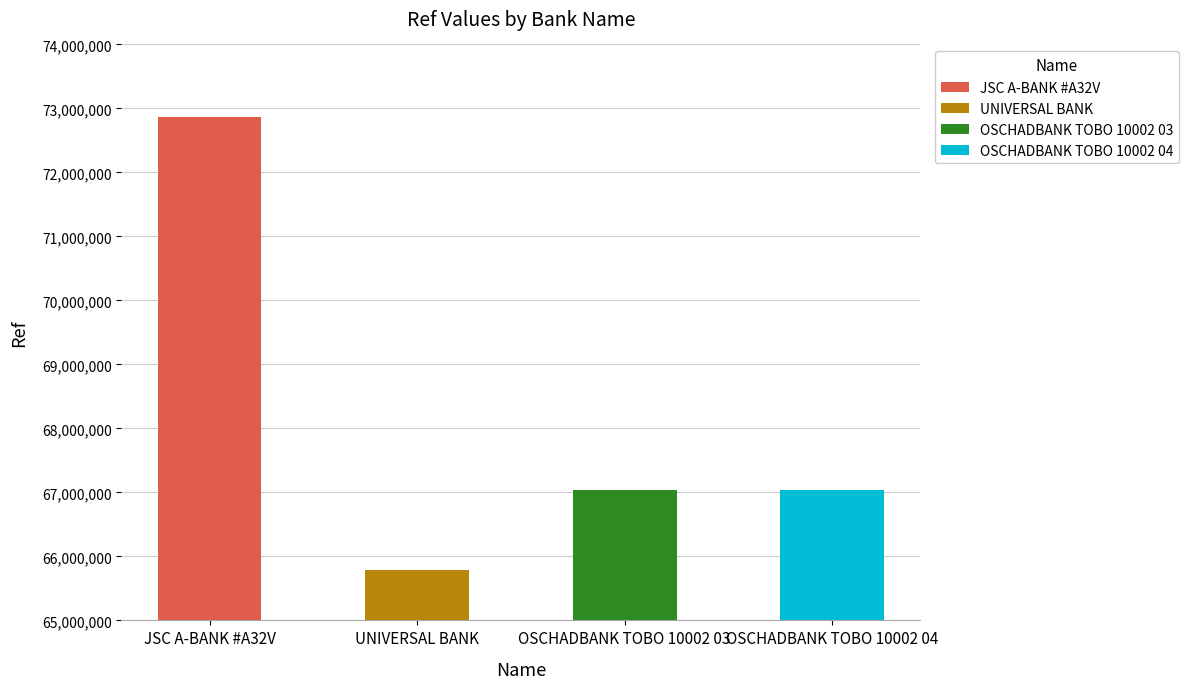

What is the label of the 4th bar from the right?

JSC A-BANK #A32V